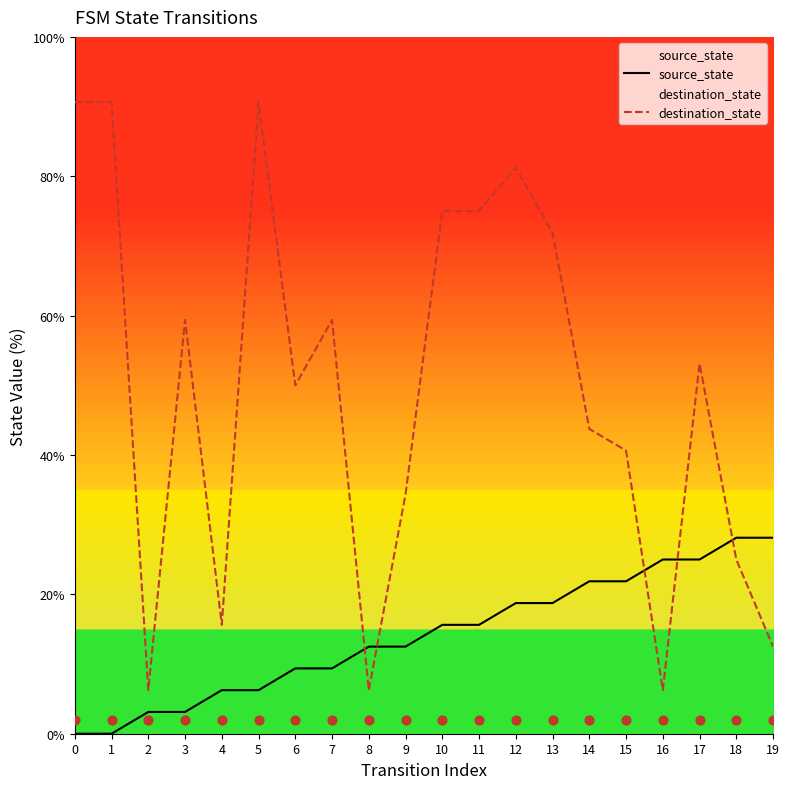

Which series has the largest total across all categories?

destination_state